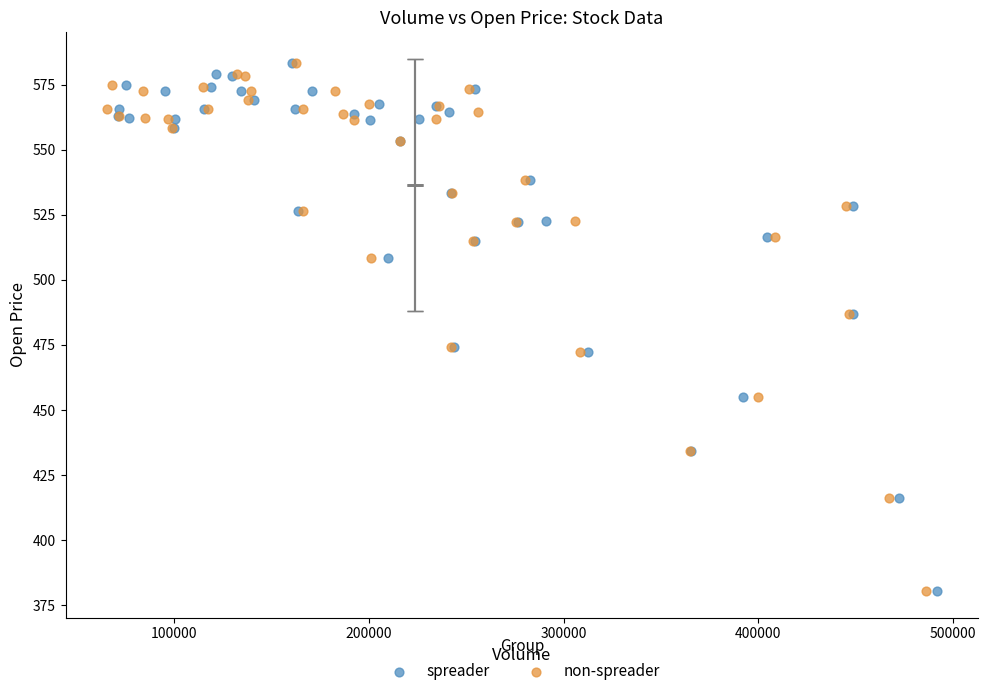

What are all the series names shown in the legend?

spreader, non-spreader